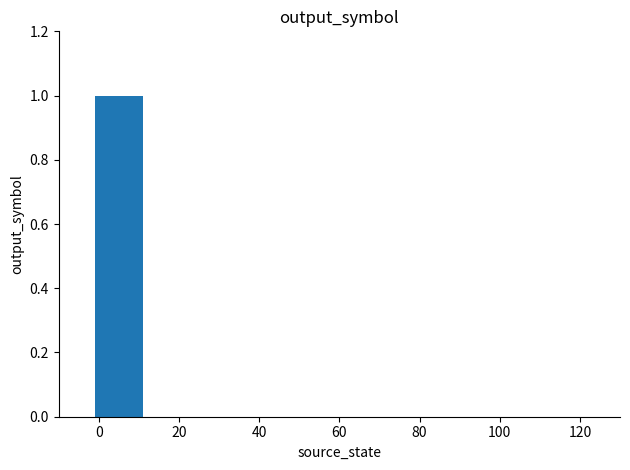

How many values are between 0 and 1?

20